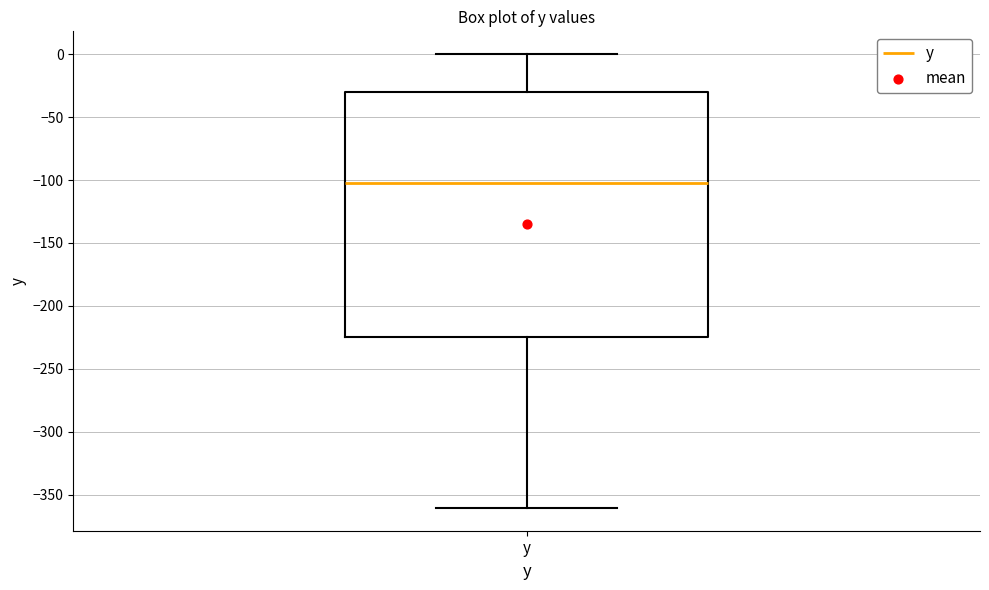

Where is the upper edge of the box for y on the y-axis? The values are not printed on the chart, so give them approximately, as read against the axis.

-30